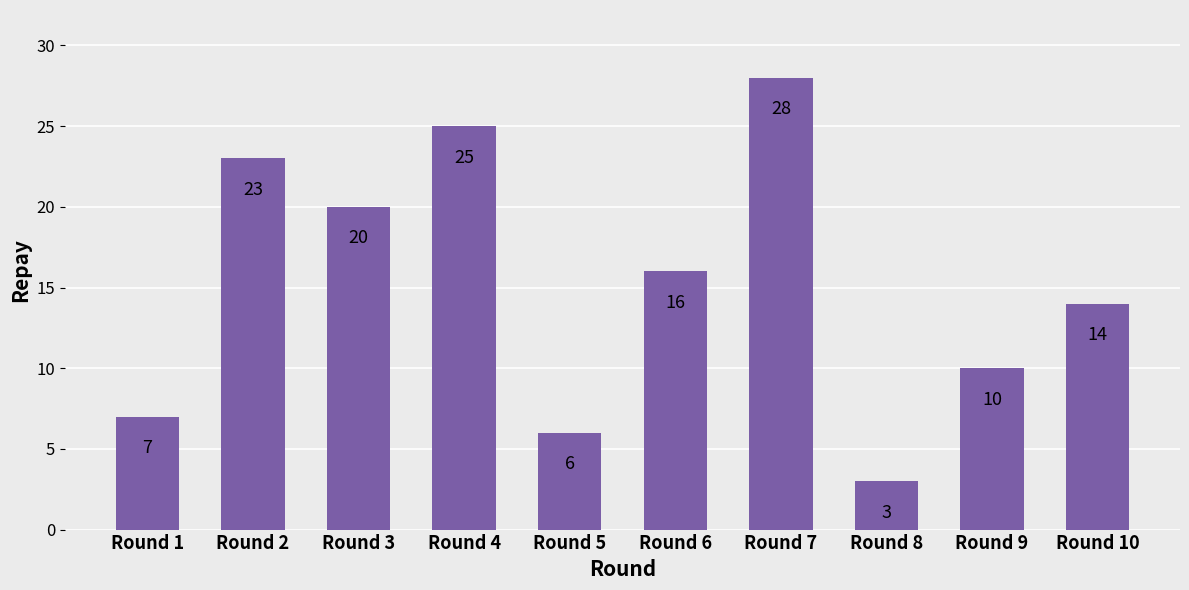

What is the change in value from Round 6 to Round 9?

-6